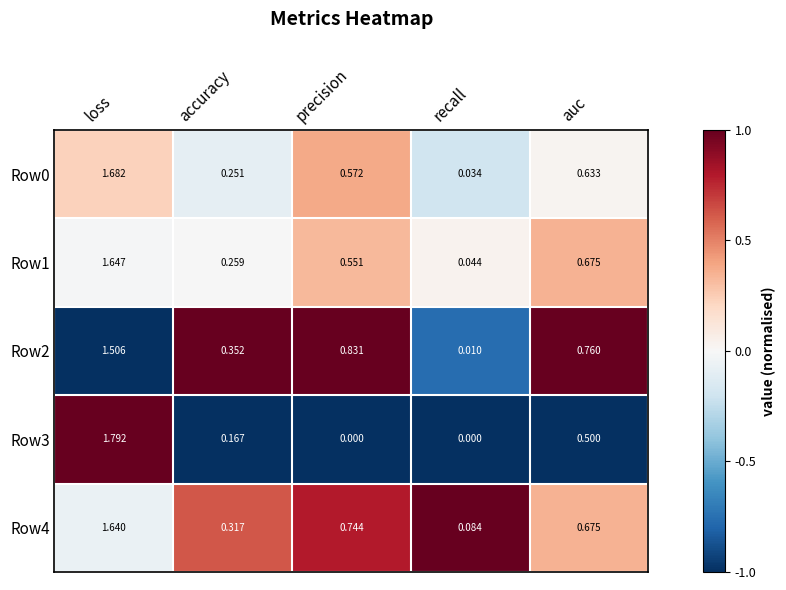

At which label is Row4 closest to 0?

recall